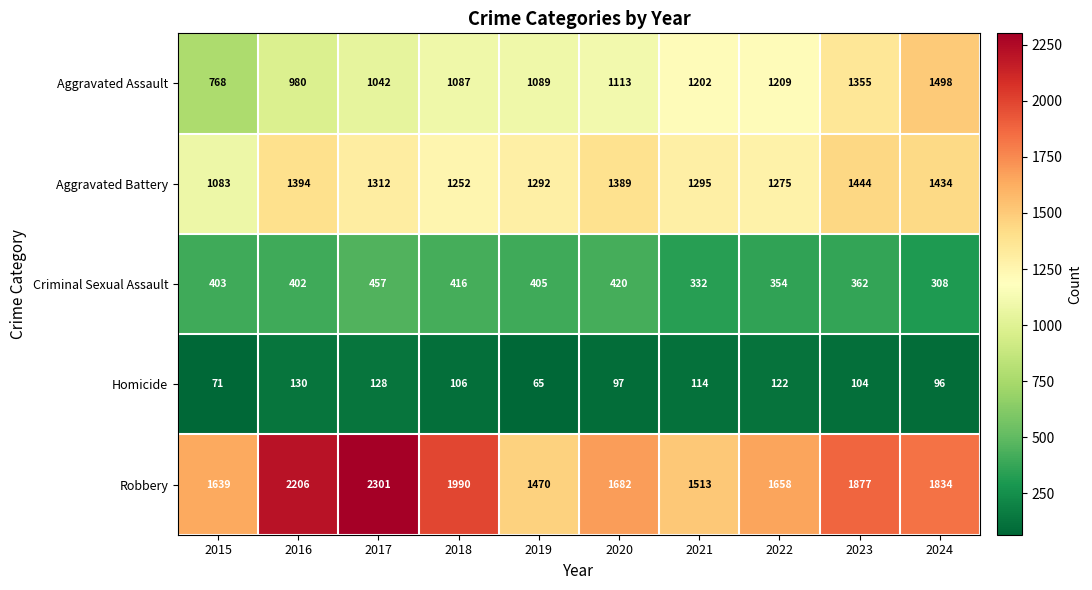

Is it true that Homicide equals 41 at 2015?

False